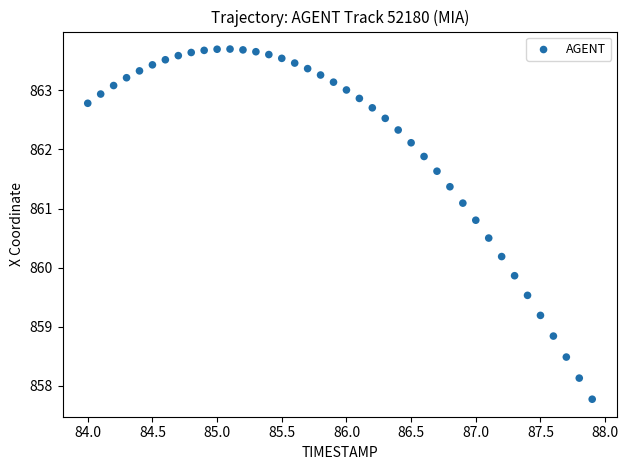

What is the range of Y values (max minus min)?

5.9